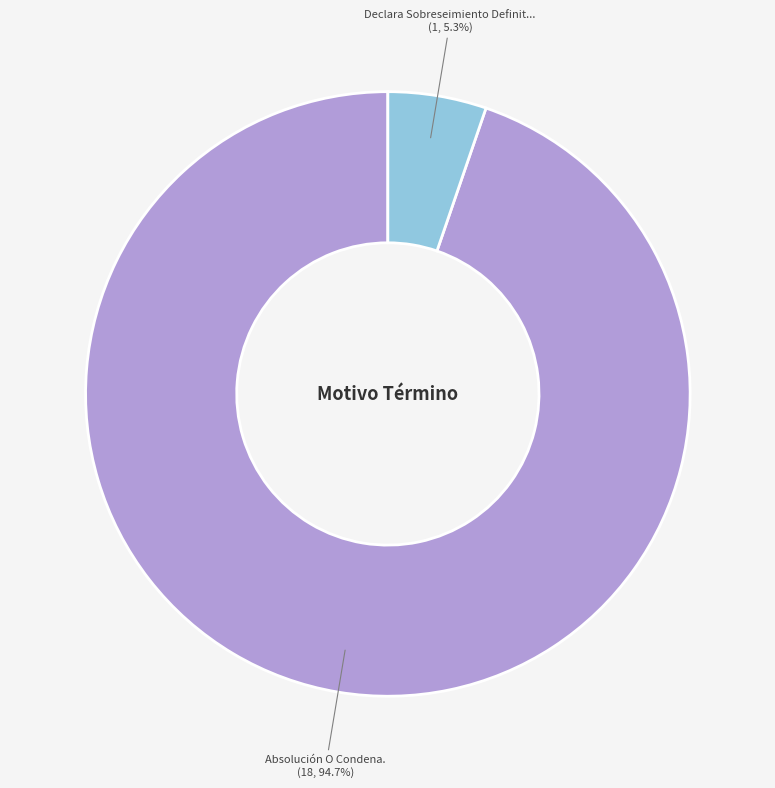

Which slice represents more than half of the pie?

Absolución O Condena.